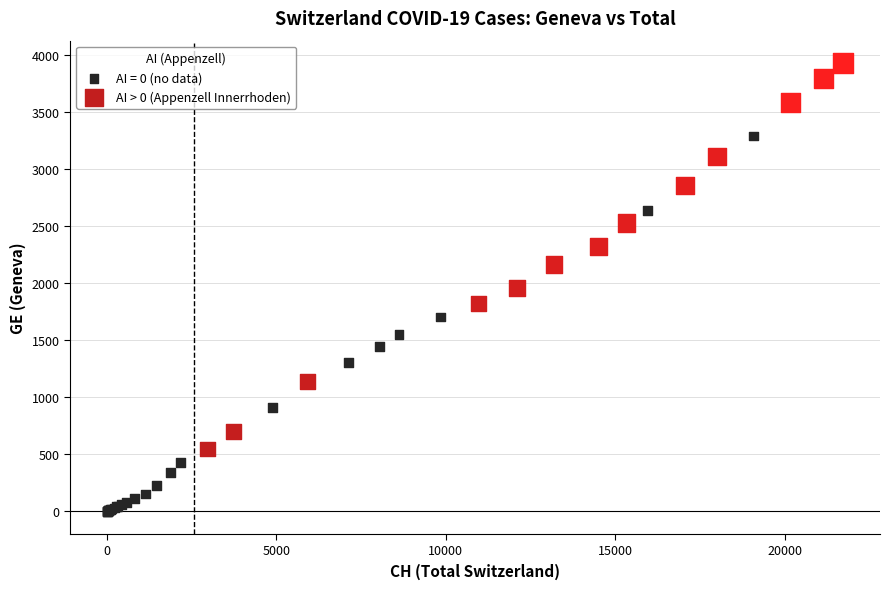

Which series contains the lowest Y value?

AI = 0 (no data)